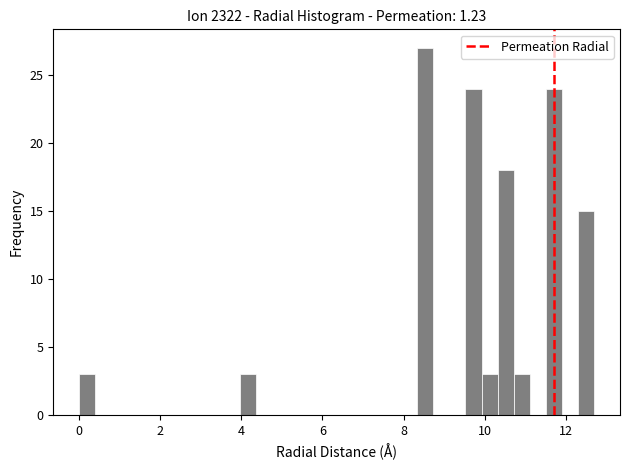

Around what value on the x-axis is the tallest bar? Give the approximate position of its centre, as read against the axis.

8.6